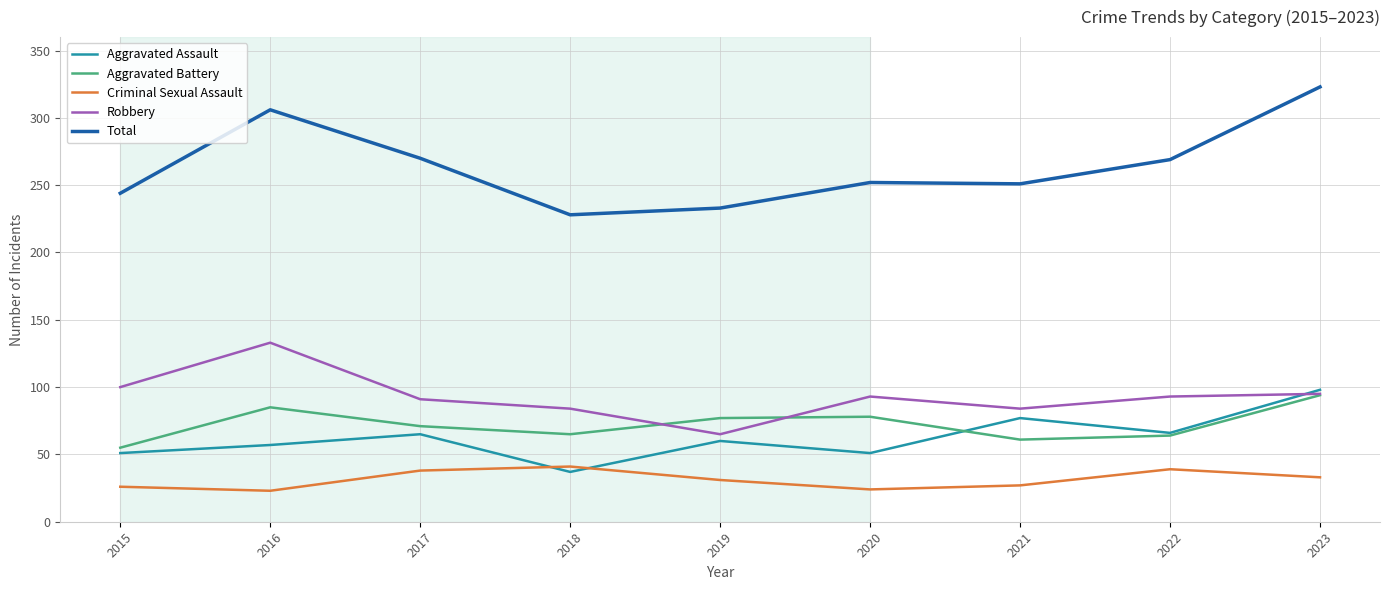

At which label does Robbery reach its minimum?

2019